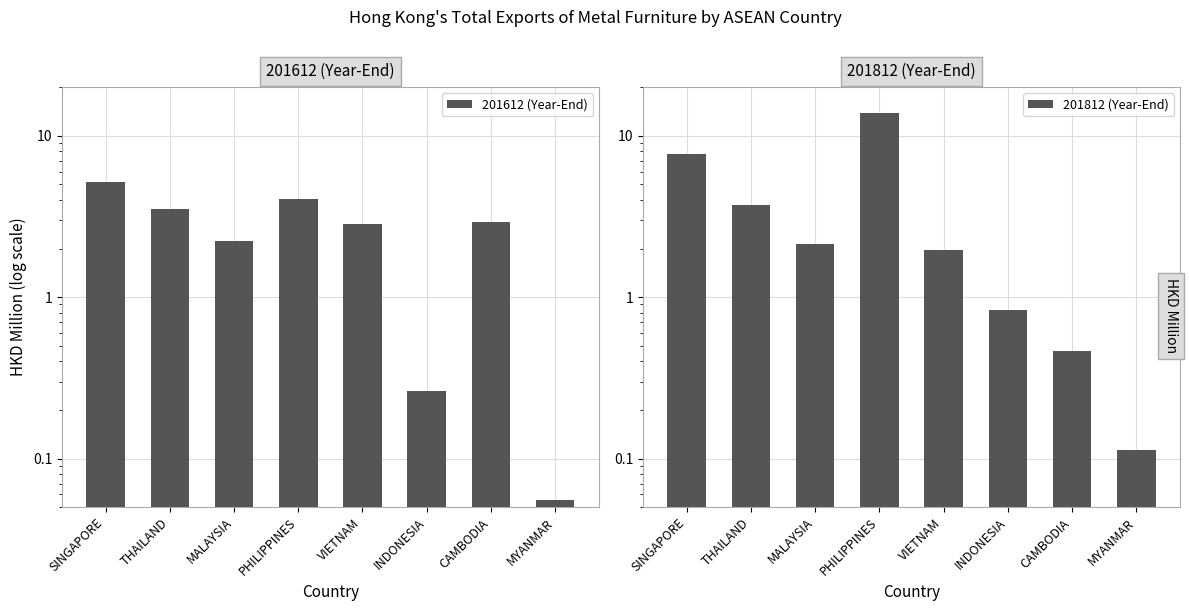

Reading left to right, list all the values displayed in this chart.

201612 (Year-End): 5.2	3.5	2.2	4.0	2.8	0.3	2.9	0.1
201812 (Year-End): 7.7	3.7	2.1	13.8	2.0	0.8	0.5	0.1